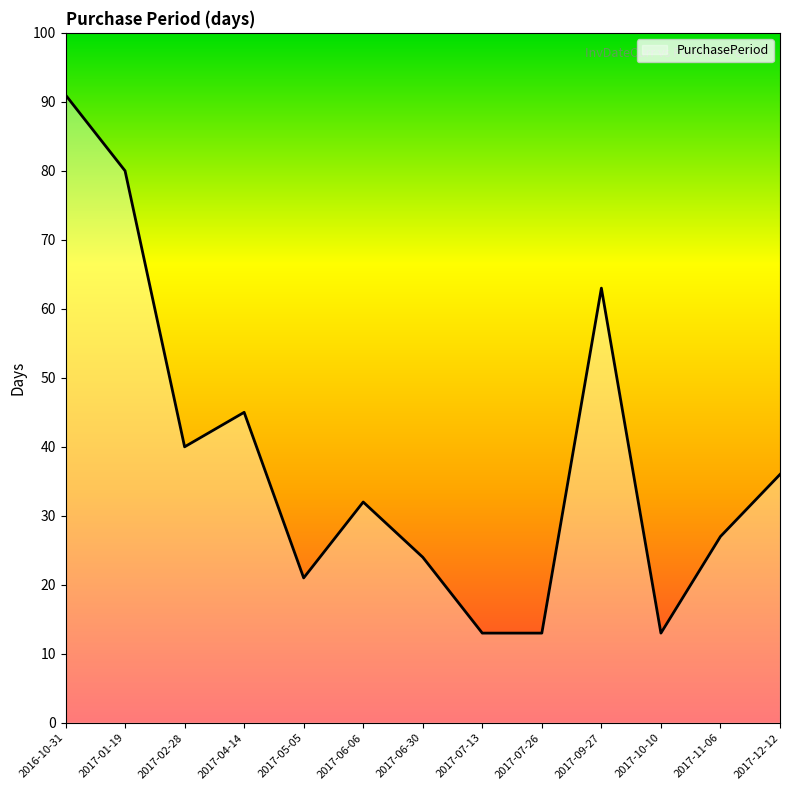

Reading left to right, extract all data points from this chart.

91	80	40	45	21	32	24	13	13	63	13	27	36